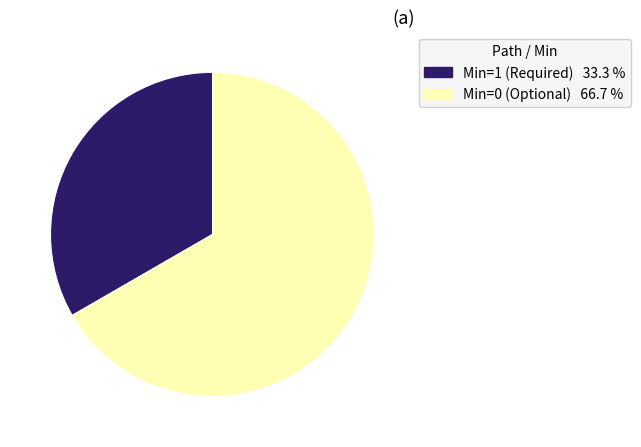

Does any single category account for the majority?

Yes